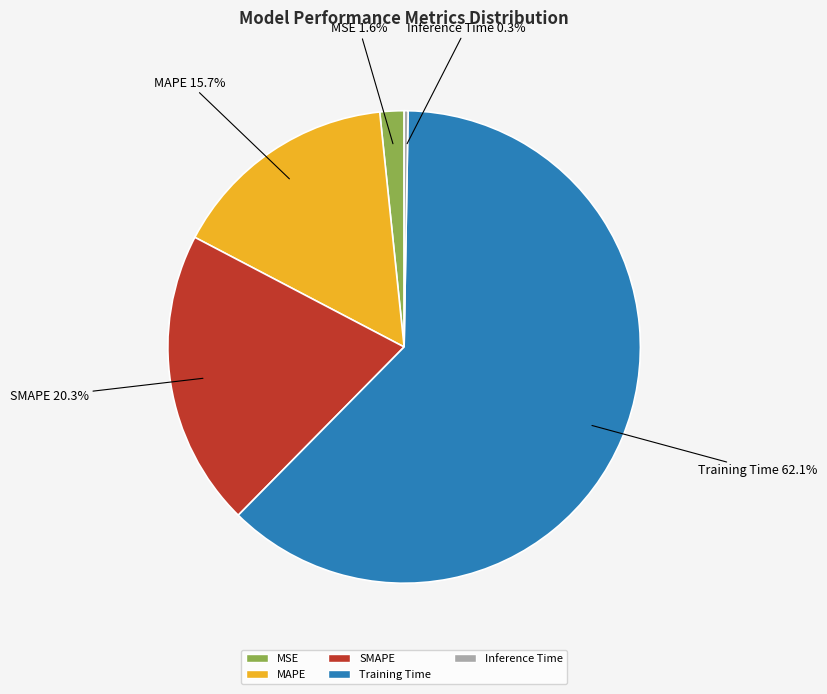

What portion of the pie excludes Training Time?

37.9%